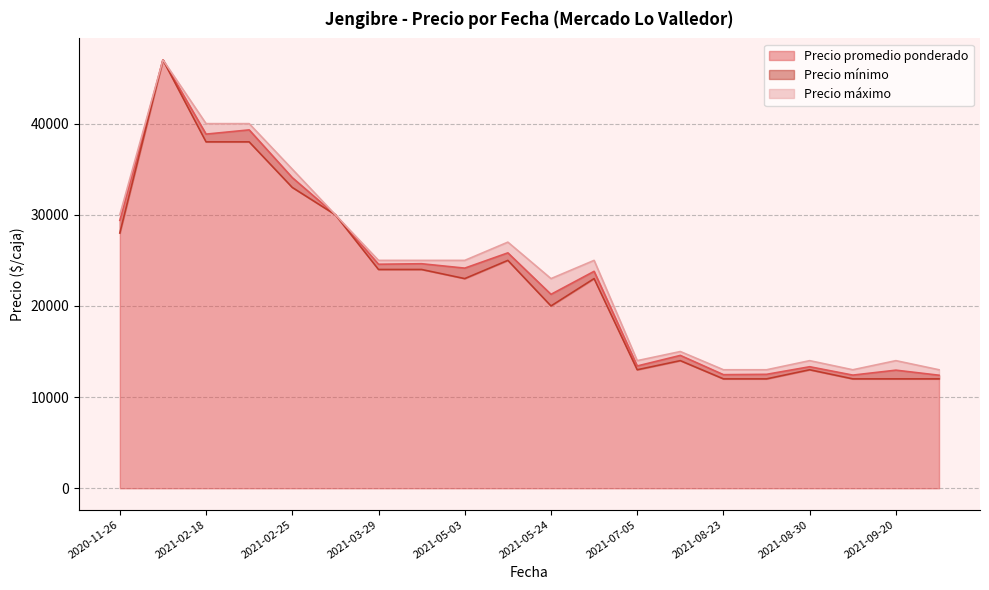

What is the sum of all Precio mínimo values?

453000